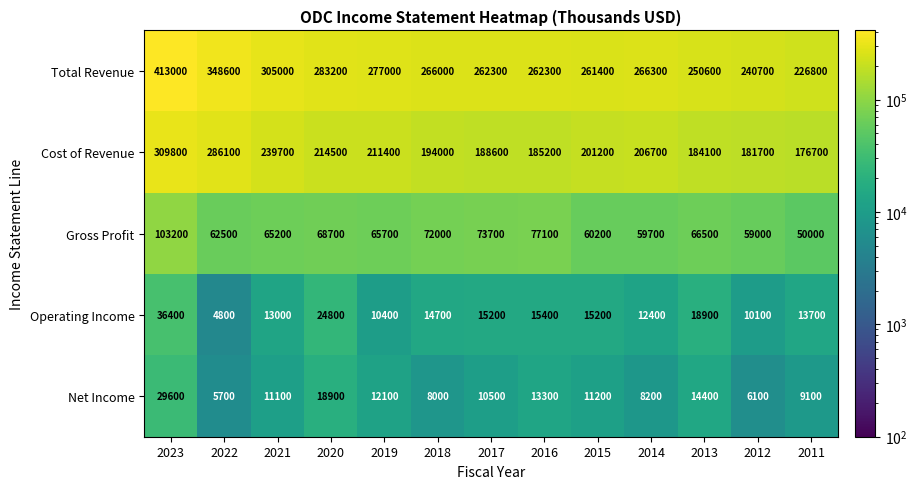

What is the maximum value for Operating Income?

36400